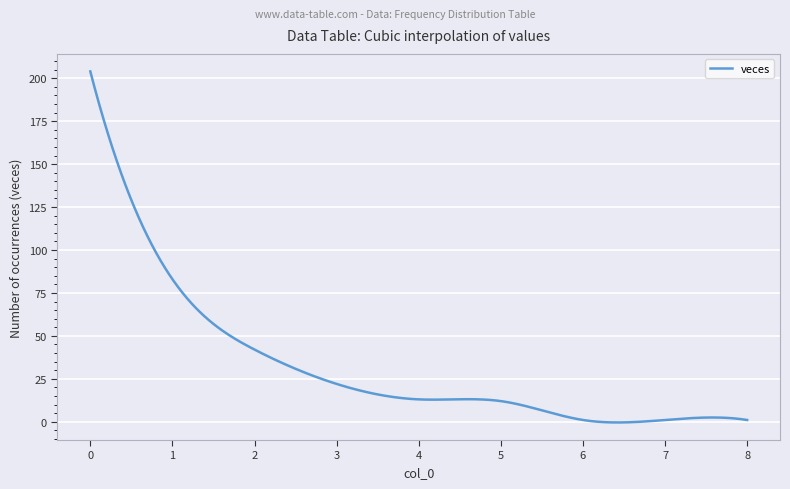

What is the greatest value displayed?

204.0